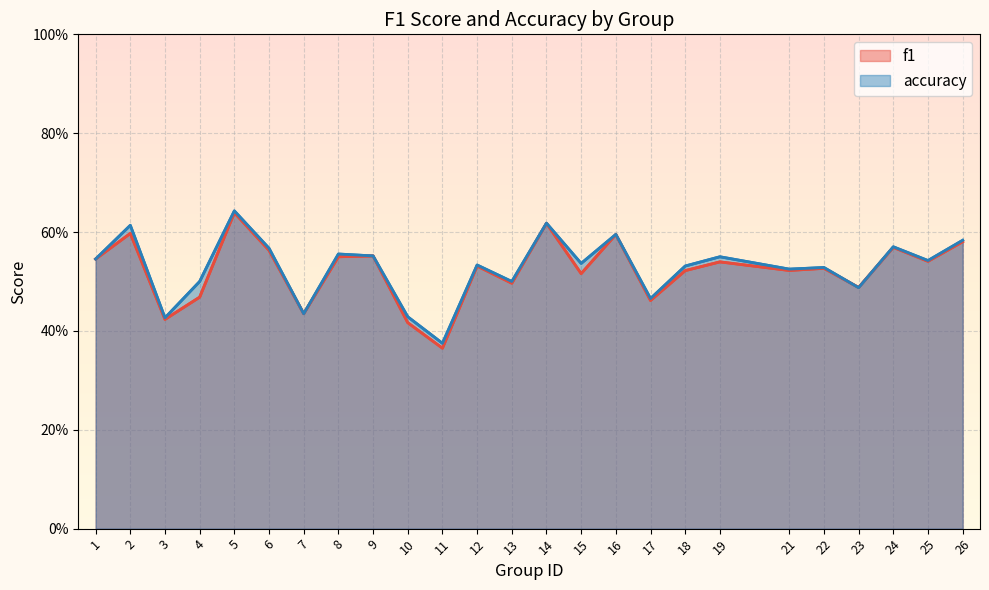

Which series has the largest total across all categories?

accuracy